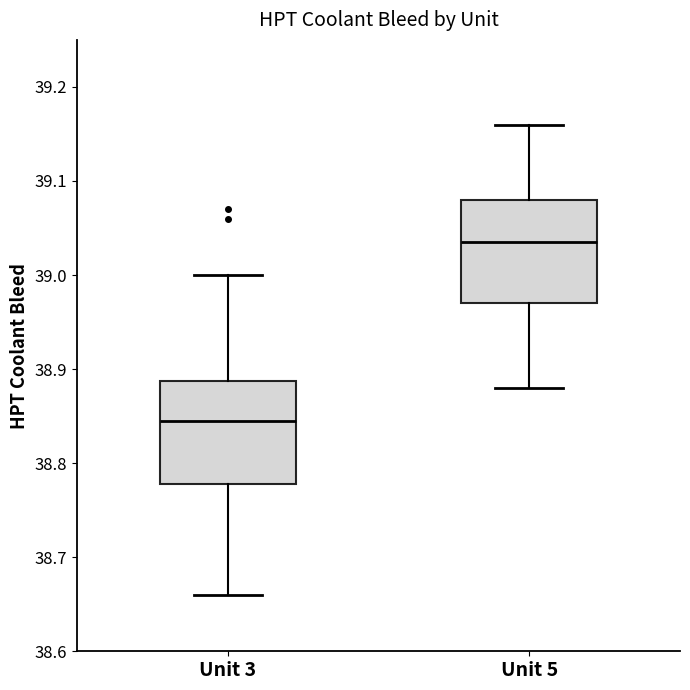

Where does the upper whisker of the box for Unit 3 end on the y-axis? The values are not printed on the chart, so give them approximately, as read against the axis.

39.00